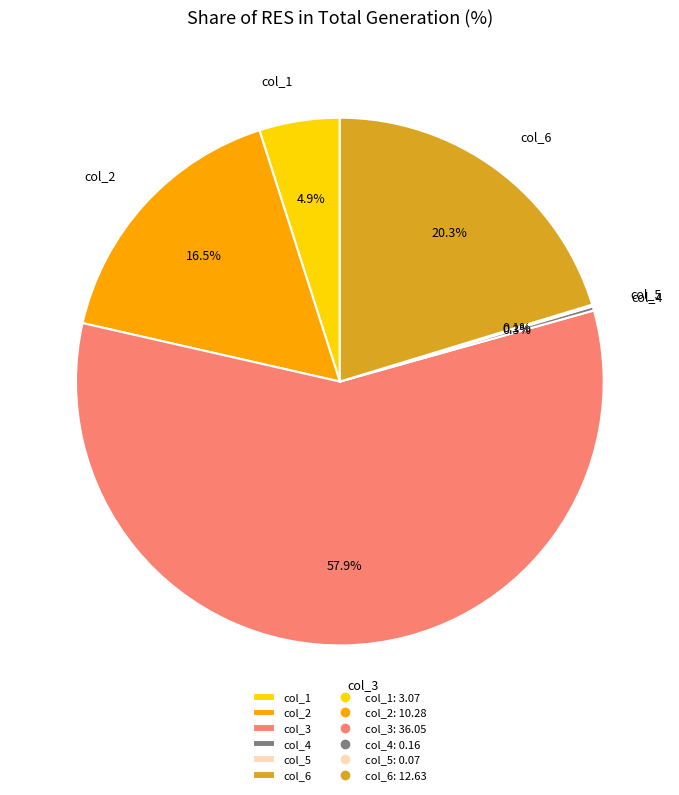

Does any single category account for the majority?

Yes